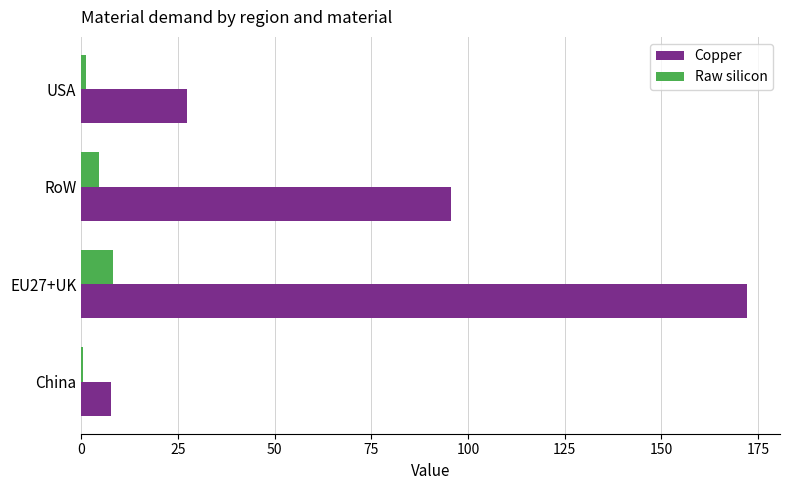

Count the number of data series in this chart.

2